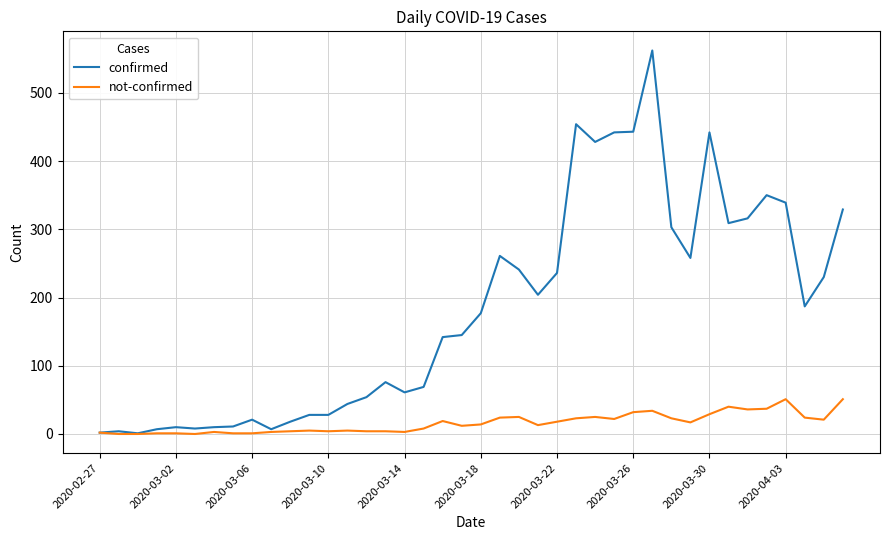

List the series in order of their overall mean, highest first.

confirmed, not-confirmed